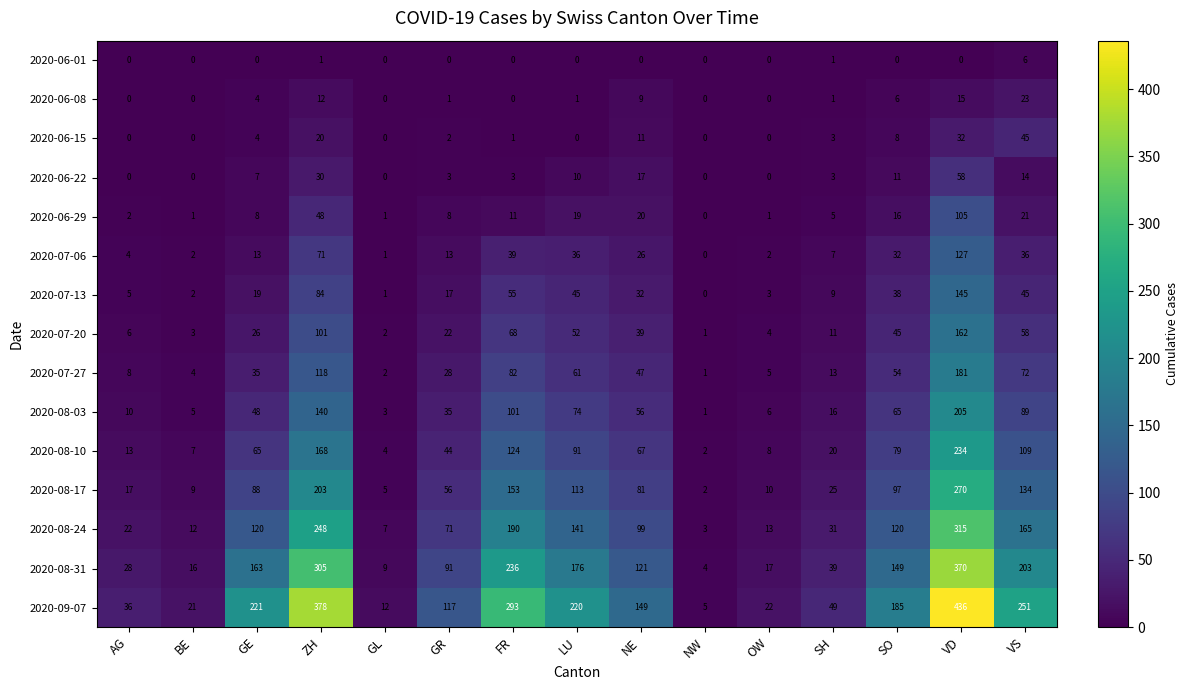

At which category does the chart reach its peak across all series?

VD